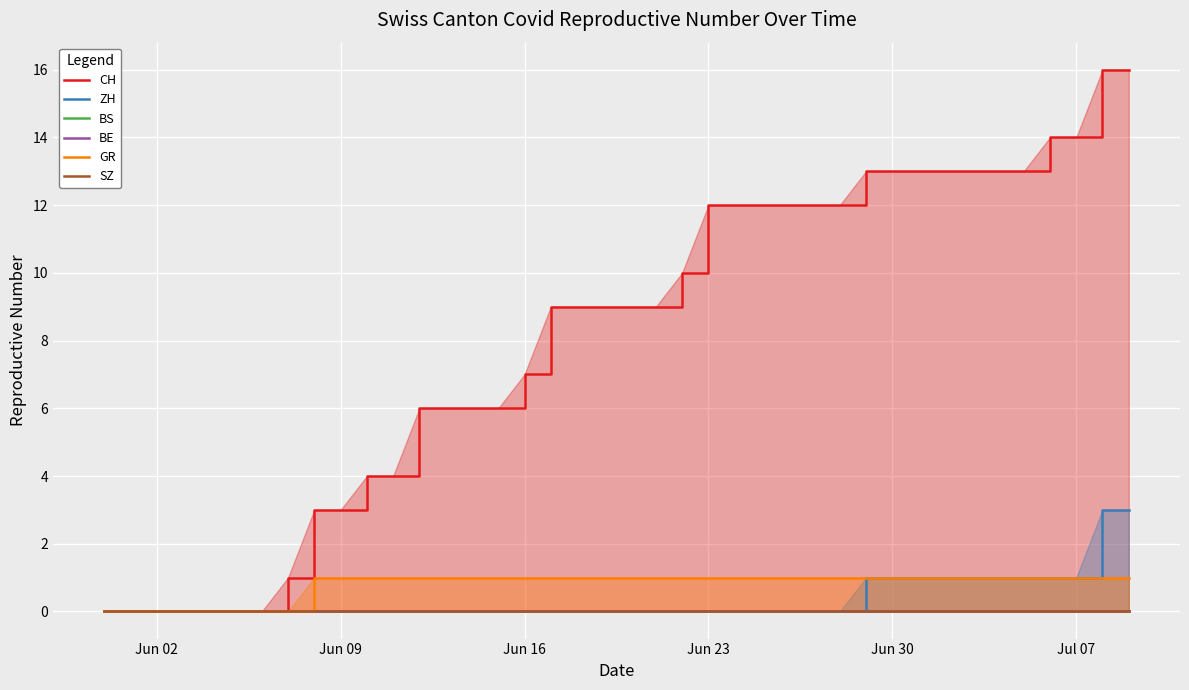

What is the maximum value for ZH?

3